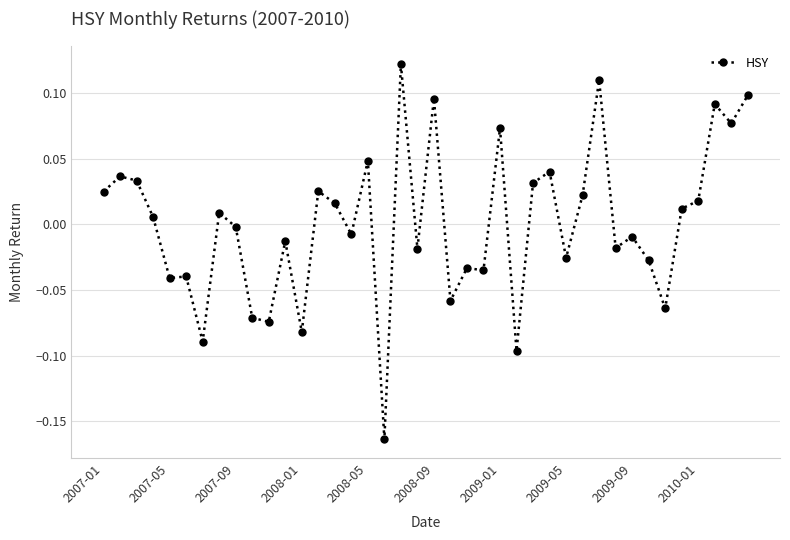

True or false: the data has more than 1 interior local peaks.

True